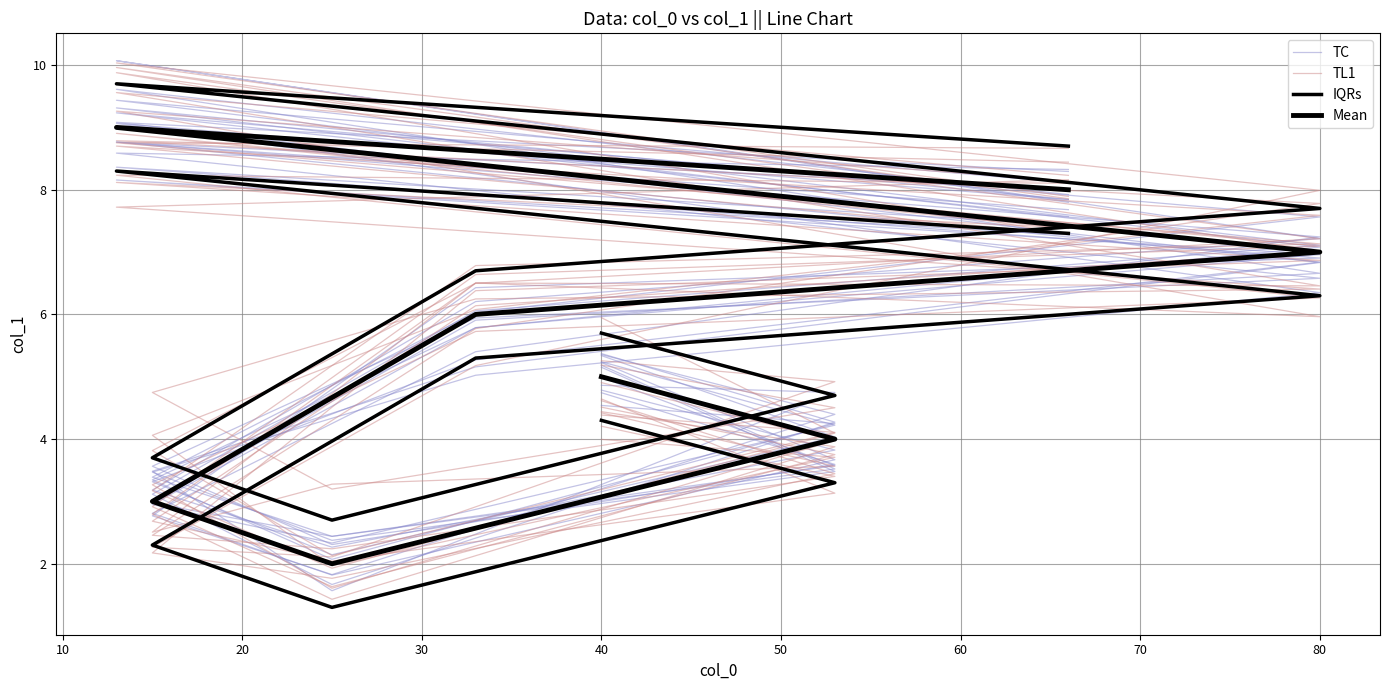

Is it true that TC equals 6.1 at 30?

False